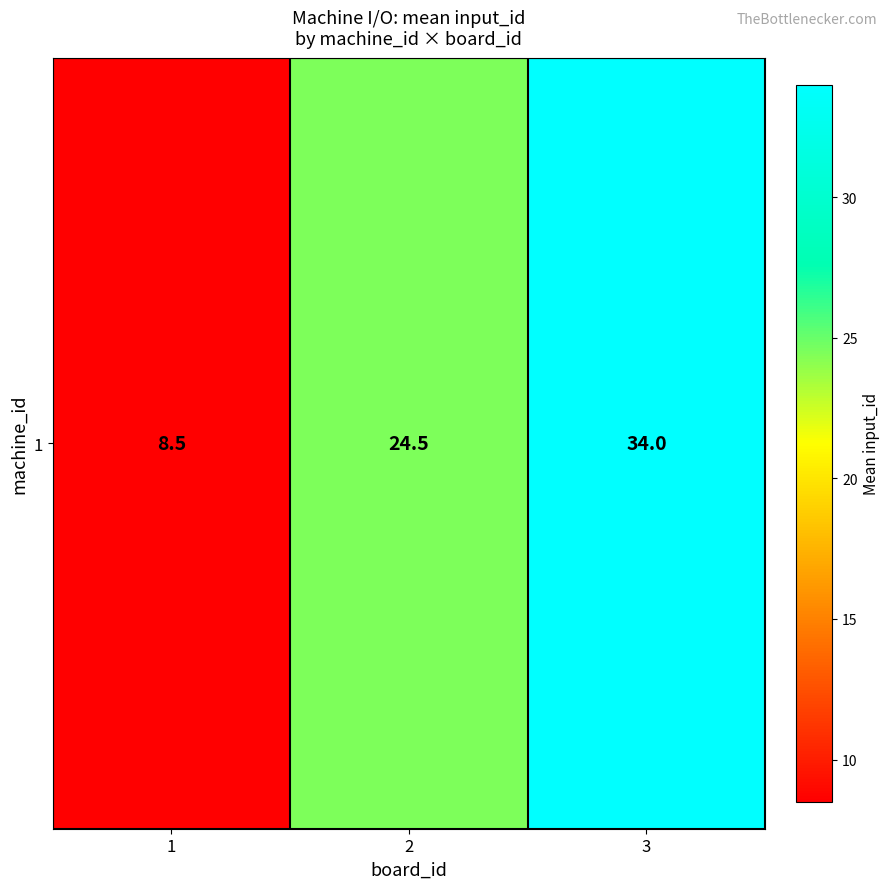

Which category has the highest value across all series?

3